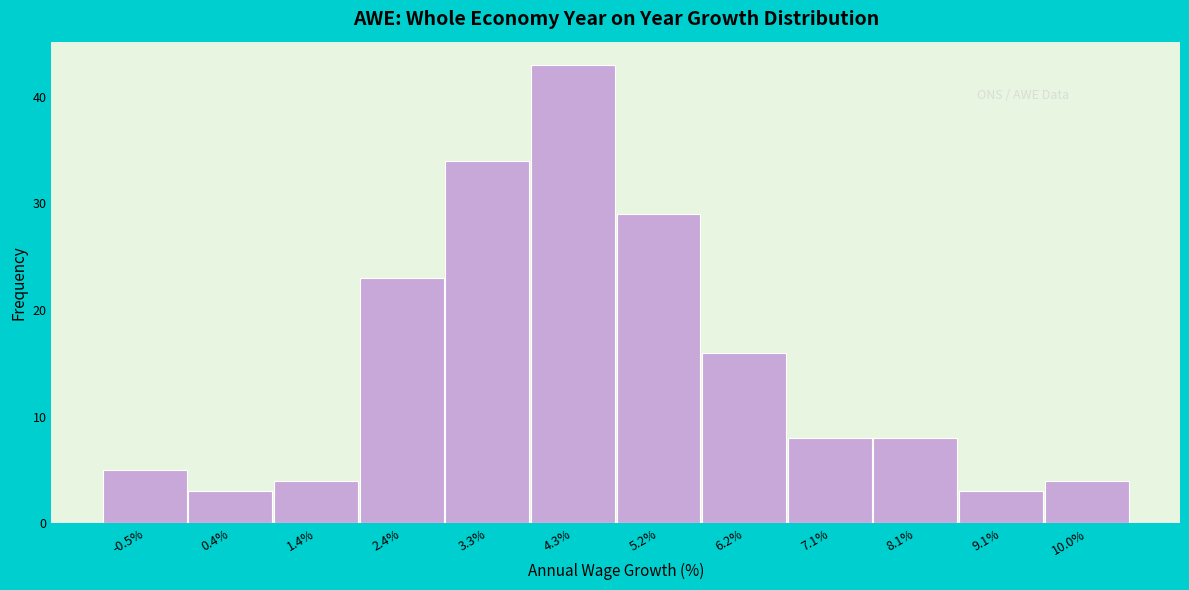

Over which range of the x-axis is the bar tallest?

3.8 to 4.8